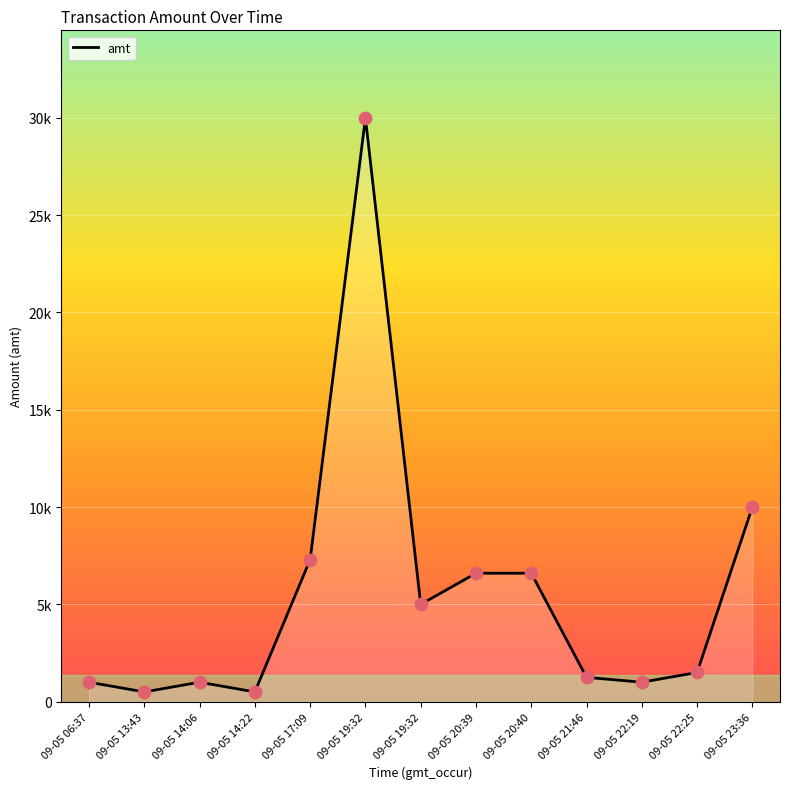

What is the change in value from 09-05 14:22 to 09-05 19:32?

+4500